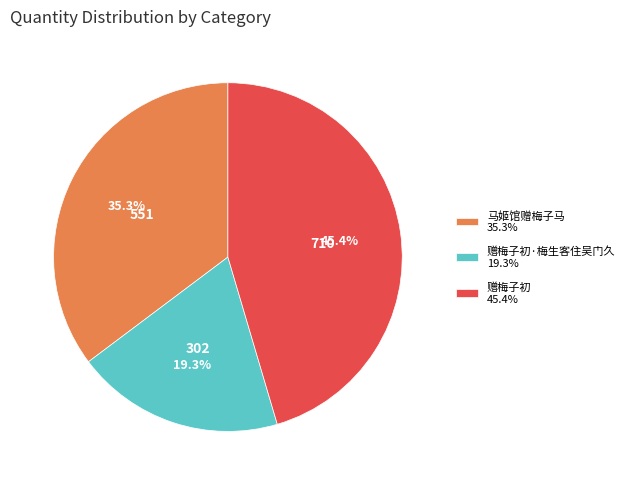

Rank the categories by value from lowest to highest.

赠梅子初·梅生客住吴门久 19.3%, 马姬馆赠梅子马 35.3%, 赠梅子初 45.4%